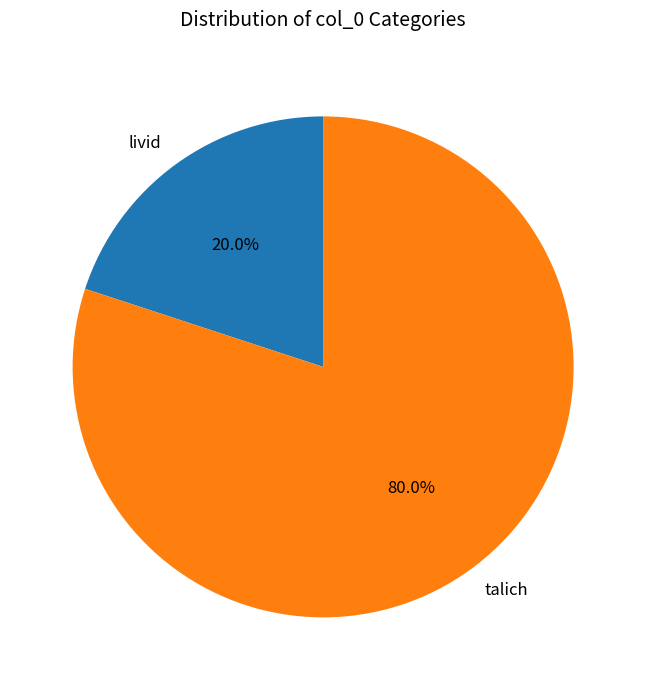

What percentage is the livid slice, to the nearest percent?

20%